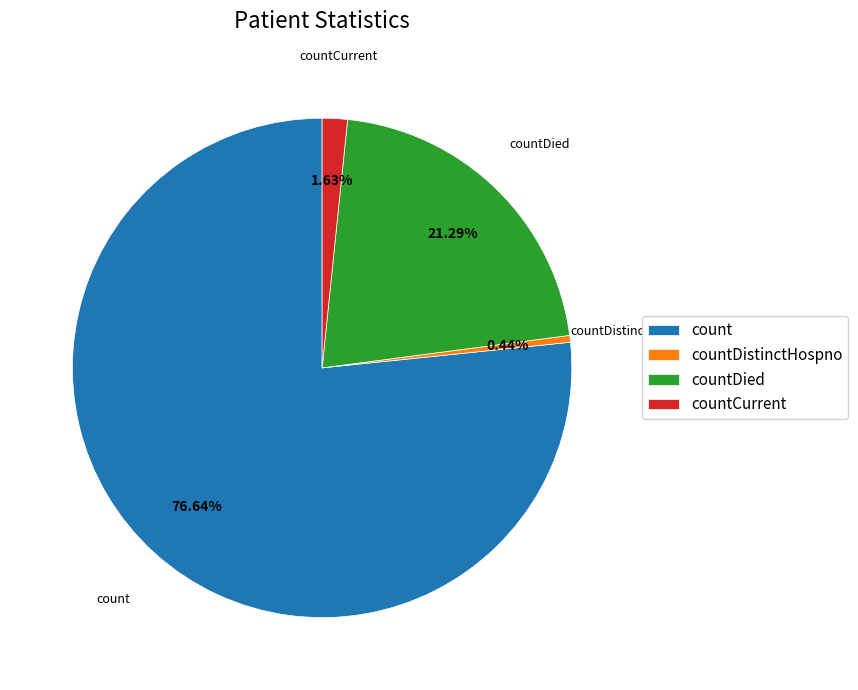

Which category has the biggest portion of the pie?

count